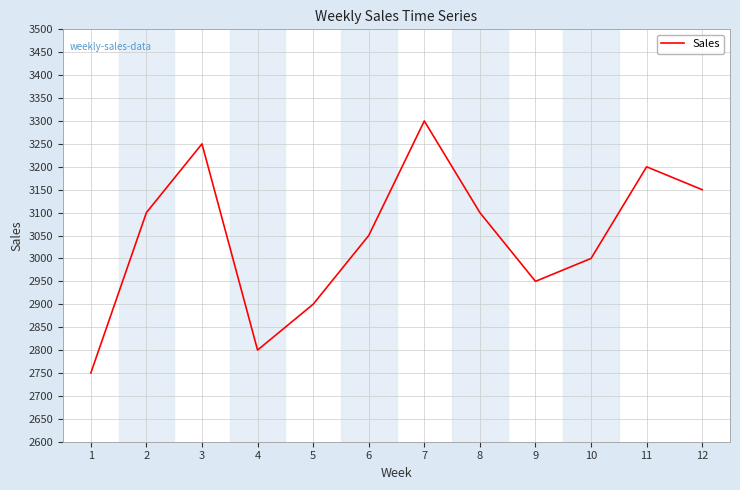

Reading left to right, what are all the values shown in this chart?

2750	3100	3250	2800	2900	3050	3300	3100	2950	3000	3200	3150